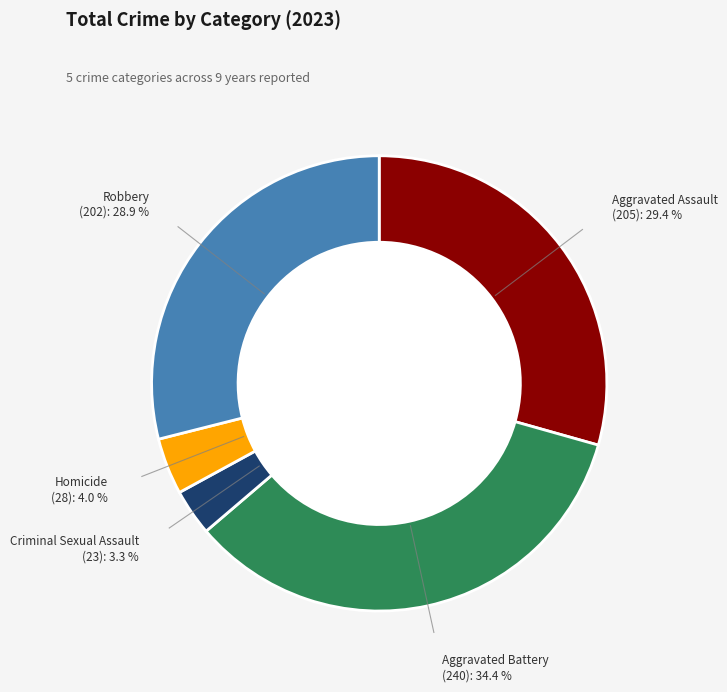

Which slice is the largest?

Aggravated Battery